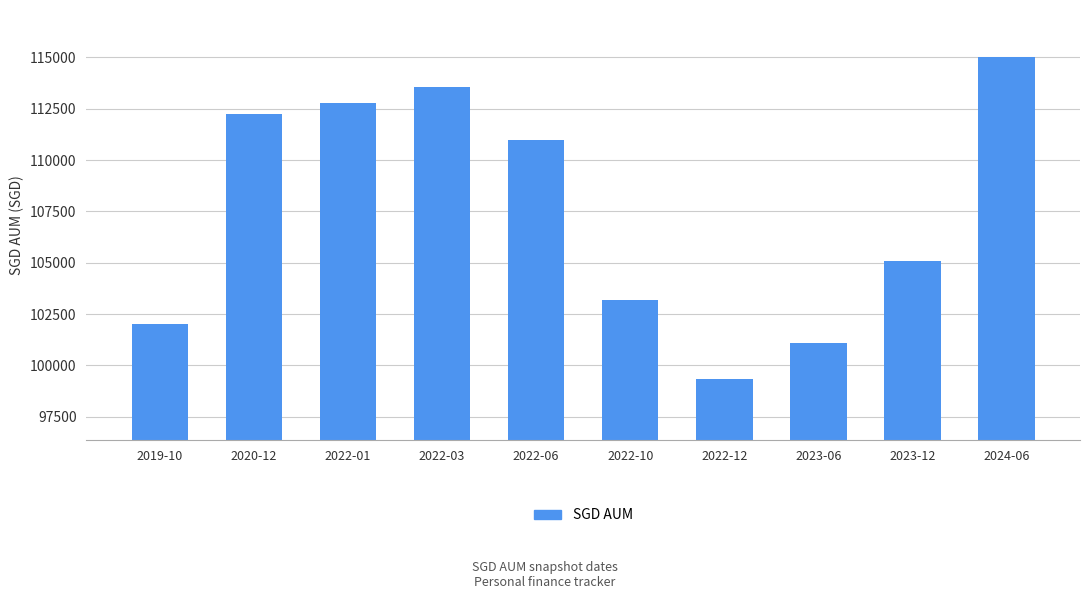

What is the maximum value shown in the chart?

115005.5